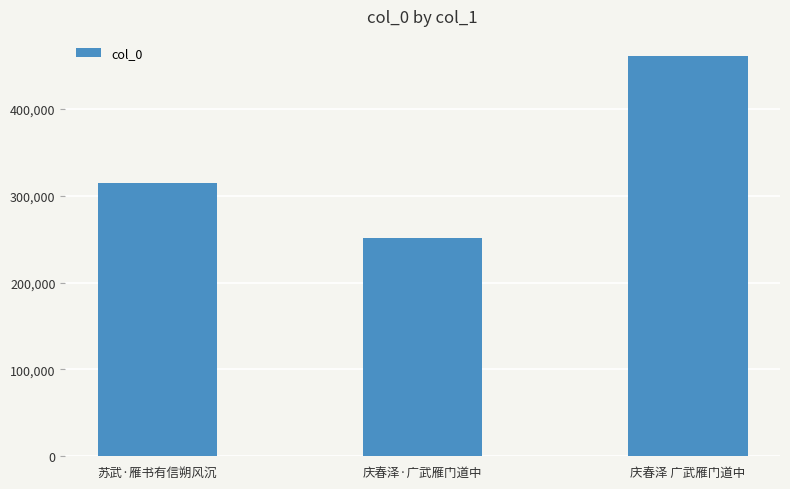

How many bars are there in total?

3